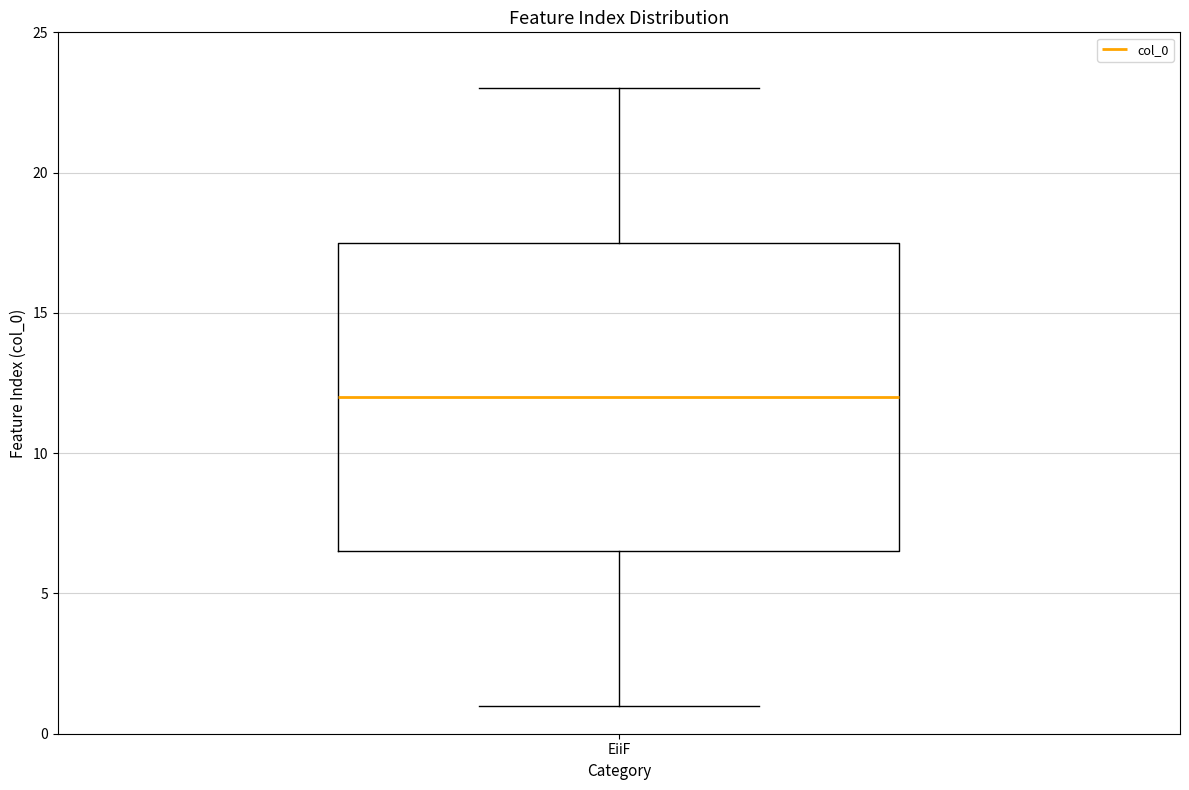

Transcribe this box plot: give where the median line is, the range the box spans, and where the two whiskers end, as read against the y-axis. The values are not printed on the chart, so give them approximately, as read against the axis.

median 12.0, box 6.5 to 17.5, whiskers 1.0 to 23.0